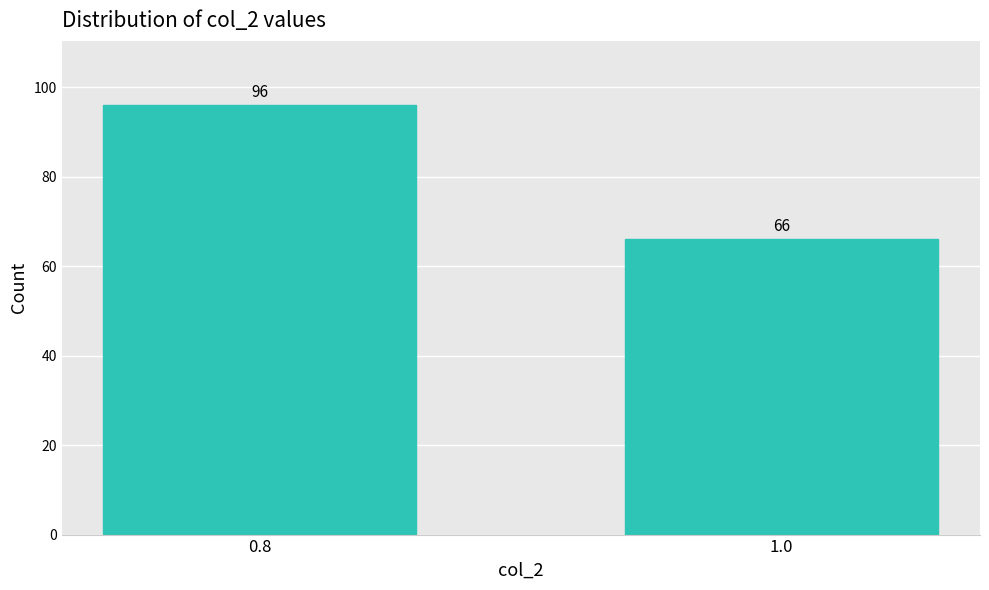

Reading right to left, list all the values displayed in this chart.

66	96